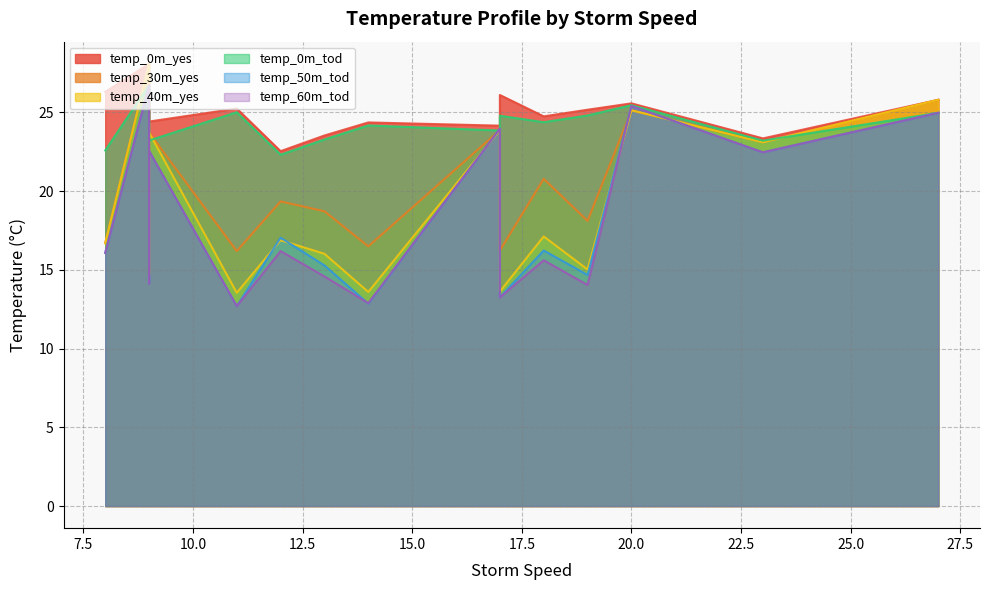

The value of temp_30m_yes at 9 is 28.1. True or false?

True